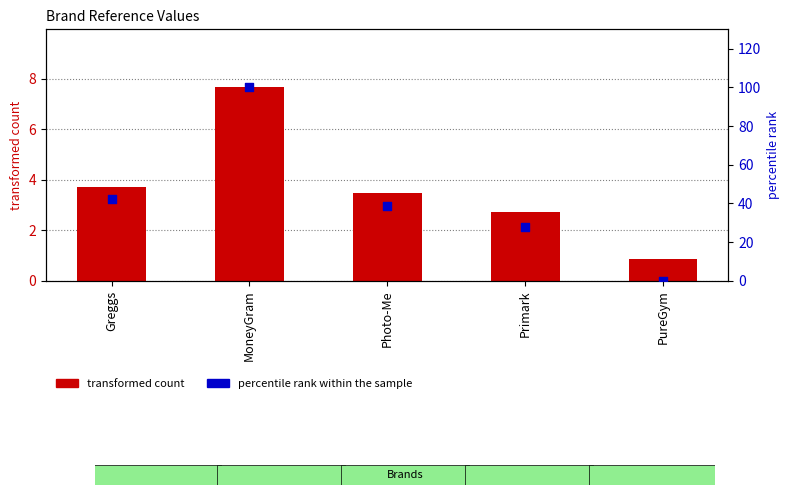

What are all the series names shown in the legend?

transformed count, percentile rank within the sample